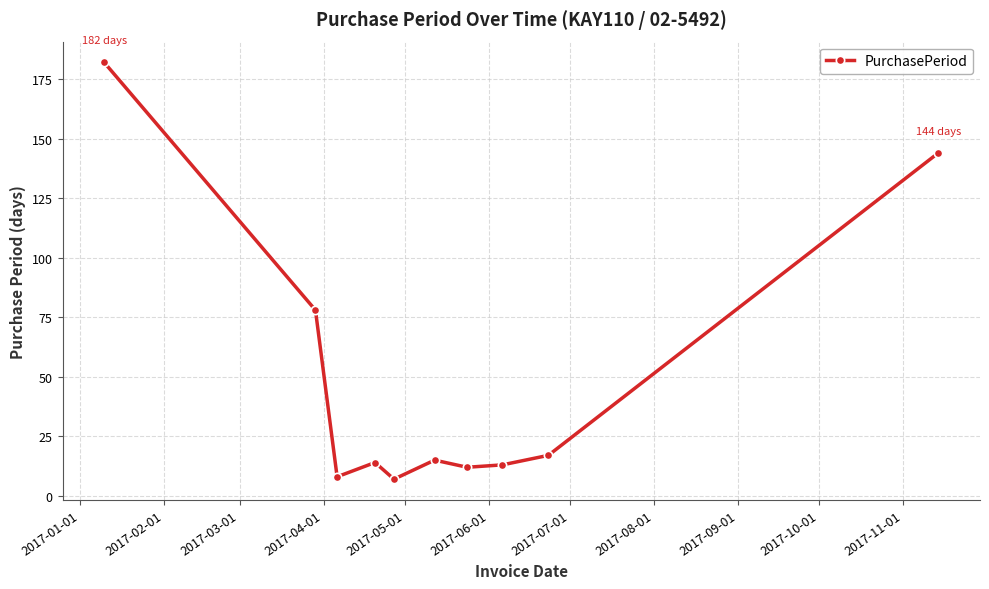

What is the average value?

49